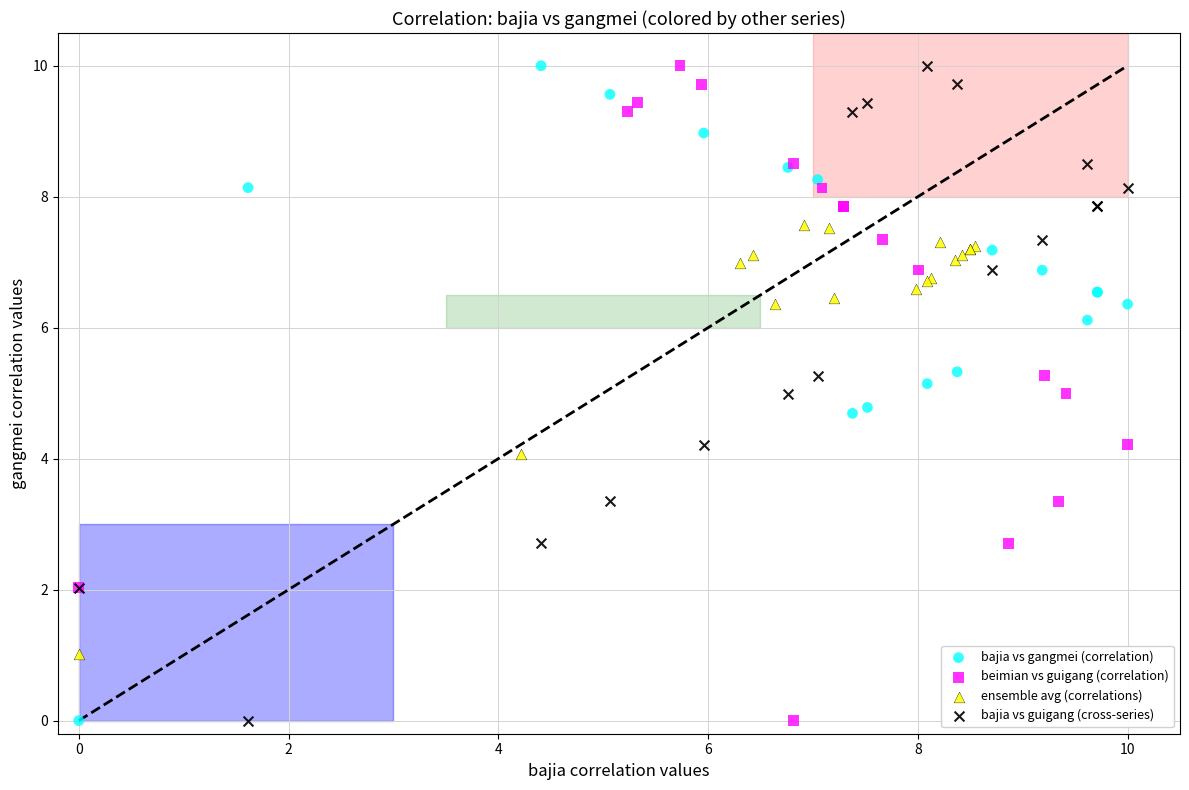

What are all the series names shown in the legend?

bajia vs gangmei (correlation), beimian vs guigang (correlation), ensemble avg (correlations), bajia vs guigang (cross-series)